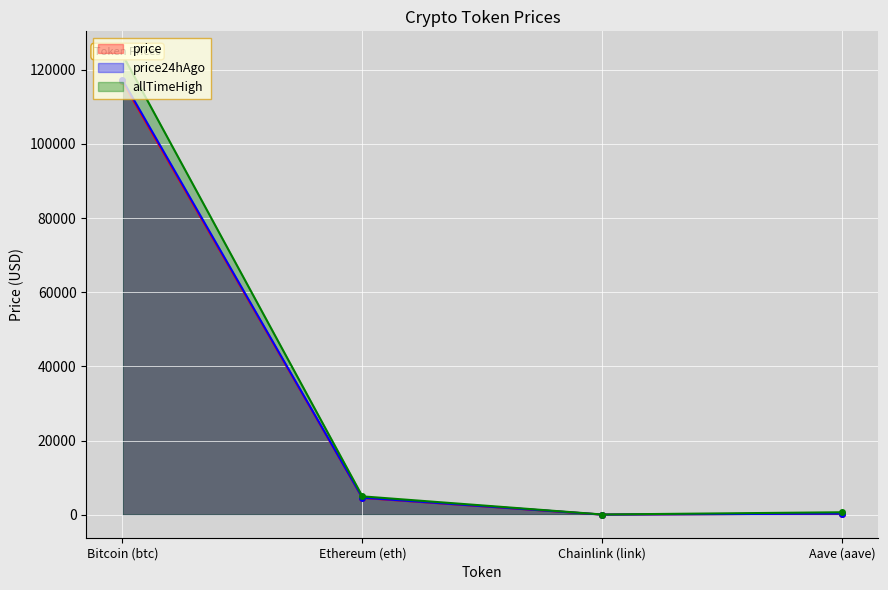

How many interior local valleys does the price24hAgo series have?

1